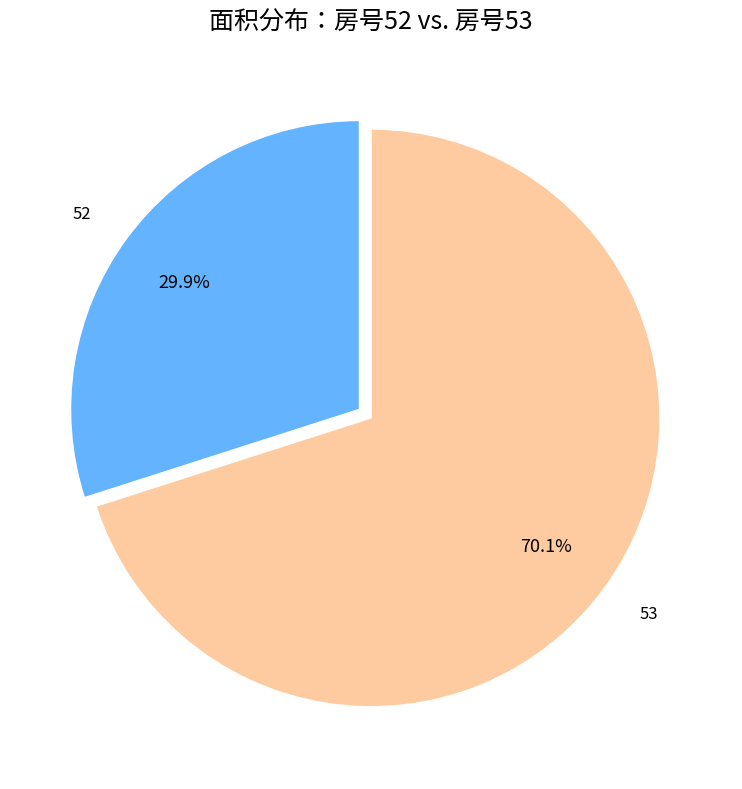

To the nearest percent, what is the difference between the 53 and 52 slice percentages?

40%